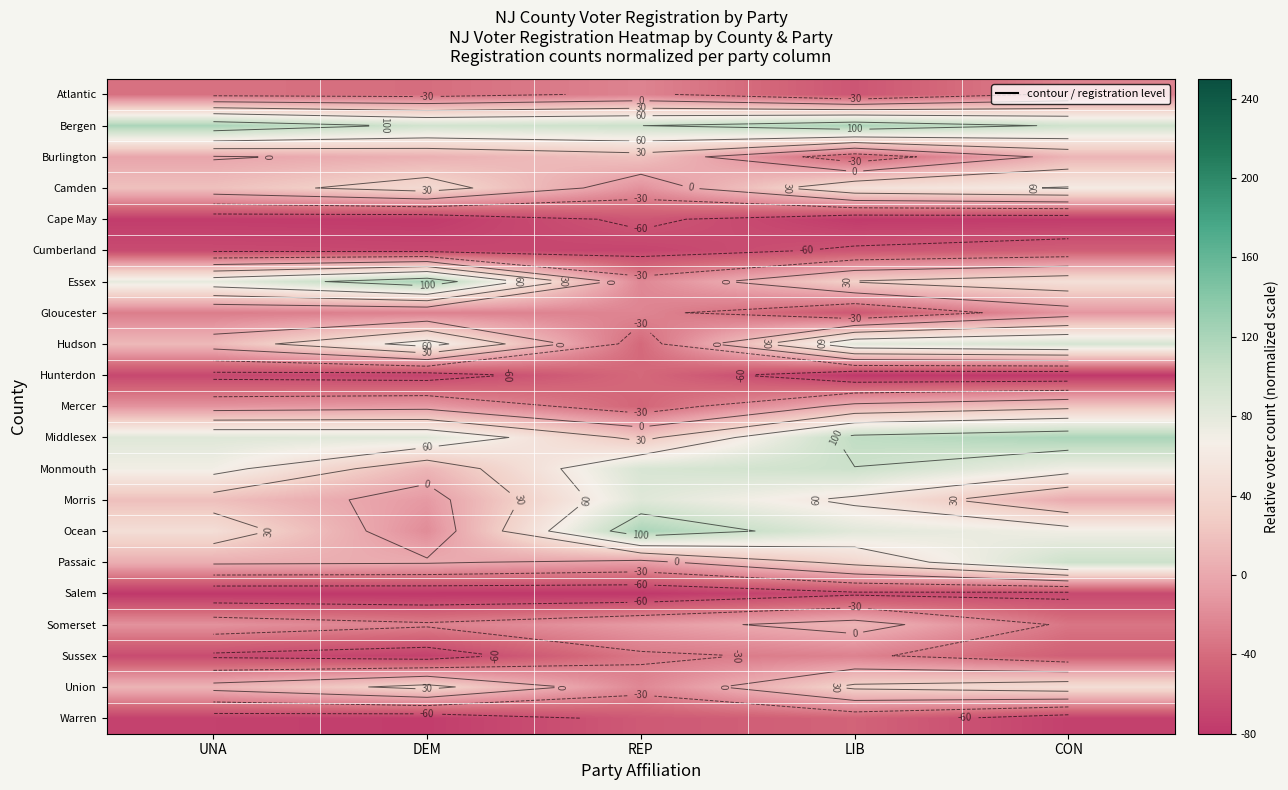

What value does the Camden series have at DEM?

42.4